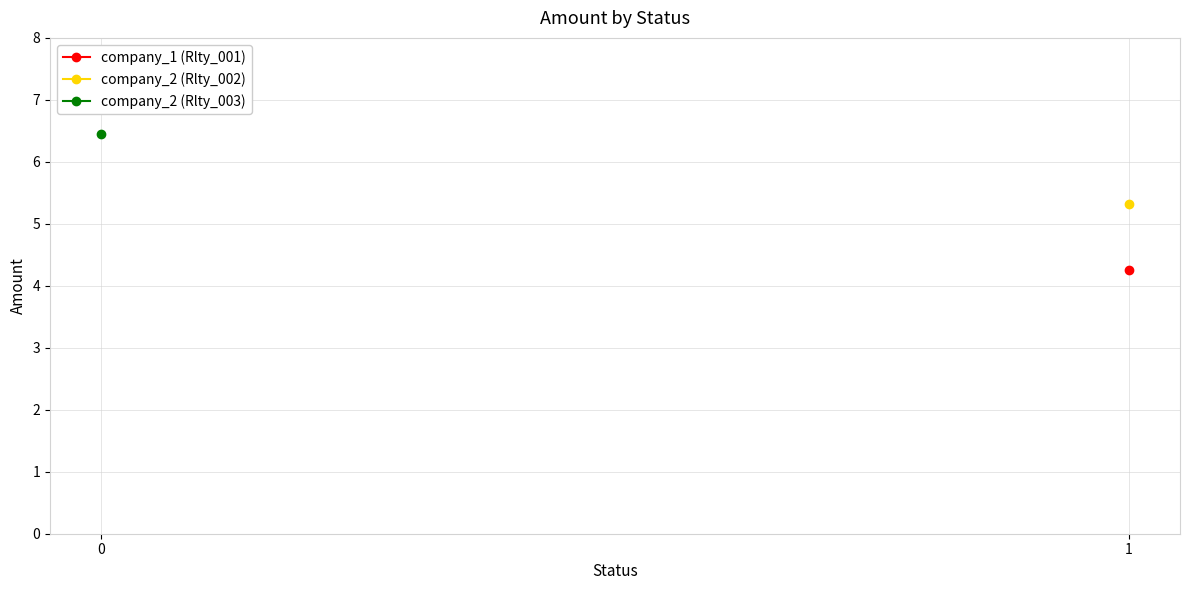

How many values in company_1 (Rlty_001) are above zero?

1